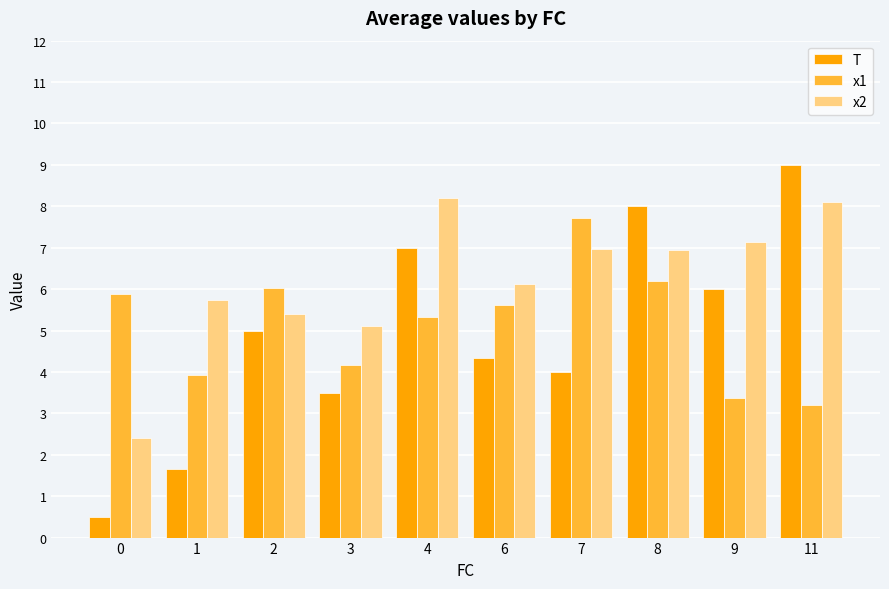

True or false: x2 has a value of 5.7 at 1.

True